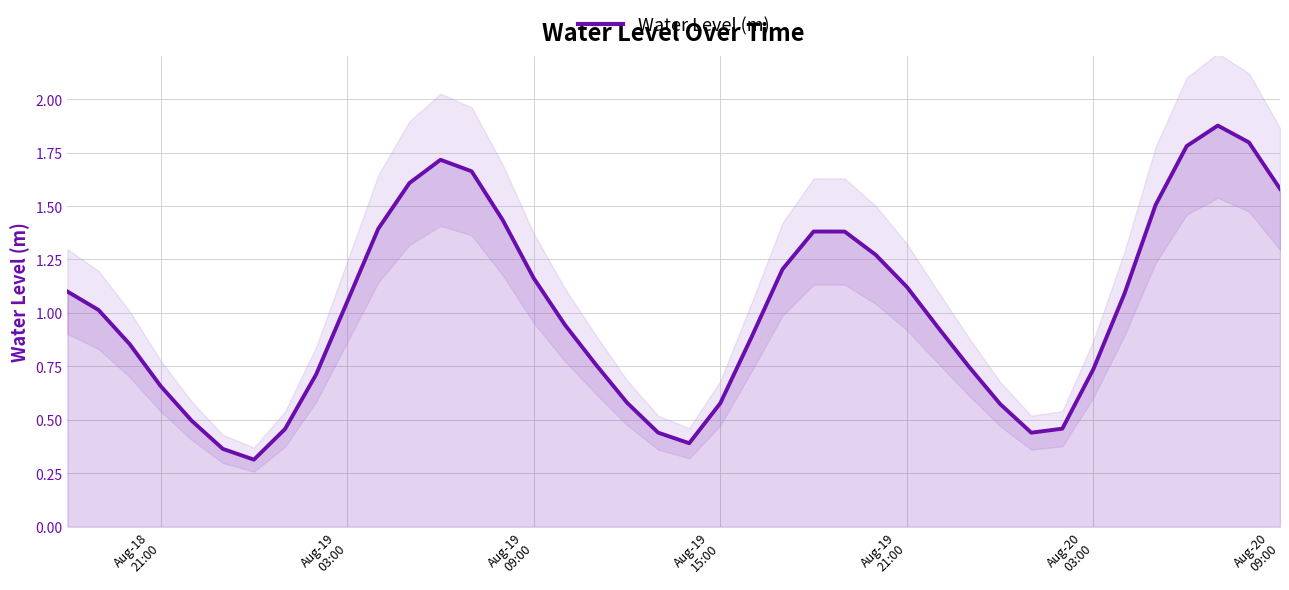

What is the value of the 7th point from the left?

0.3